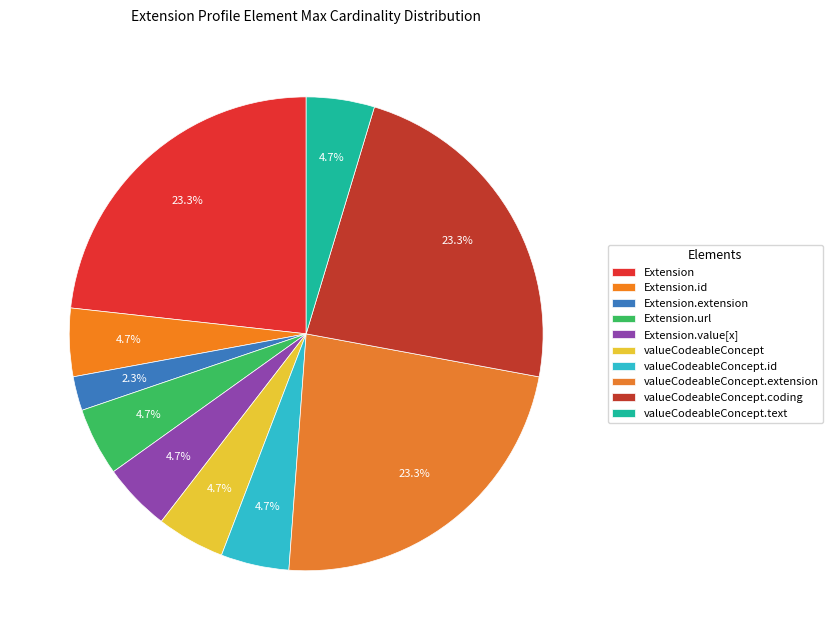

How many segments does this pie chart have?

10